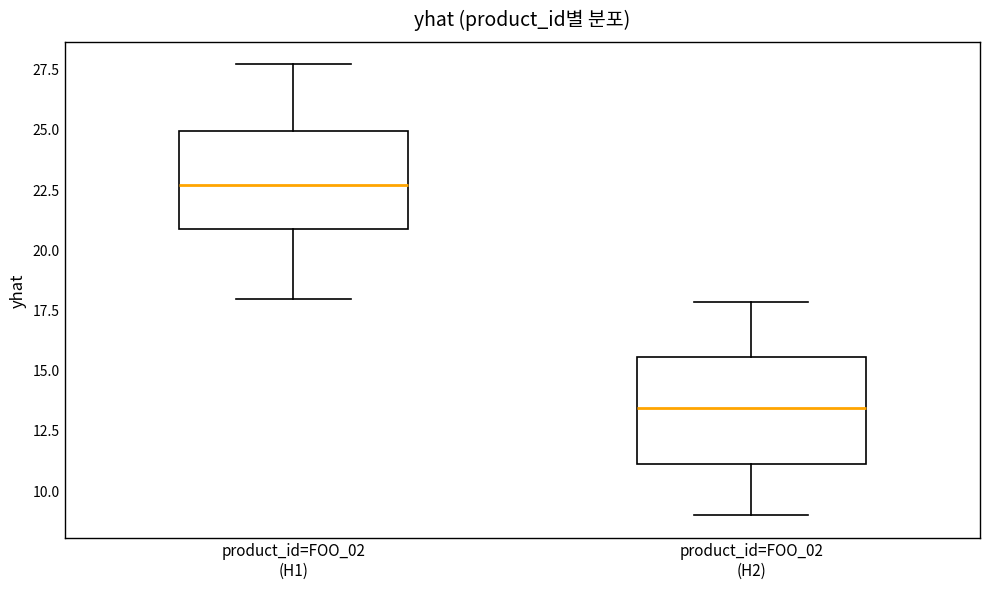

Reading left to right, read every box against the y-axis: the position of its median line, the range the box covers, and the ends of its whiskers. The values are not printed on the chart, so give them approximately, as read against the axis.

product_id=FOO_02 (H1): median 22.5, box 21.0 to 25.0, whiskers 18.0 to 27.5
product_id=FOO_02 (H2): median 13.5, box 11.0 to 15.5, whiskers 9.0 to 18.0